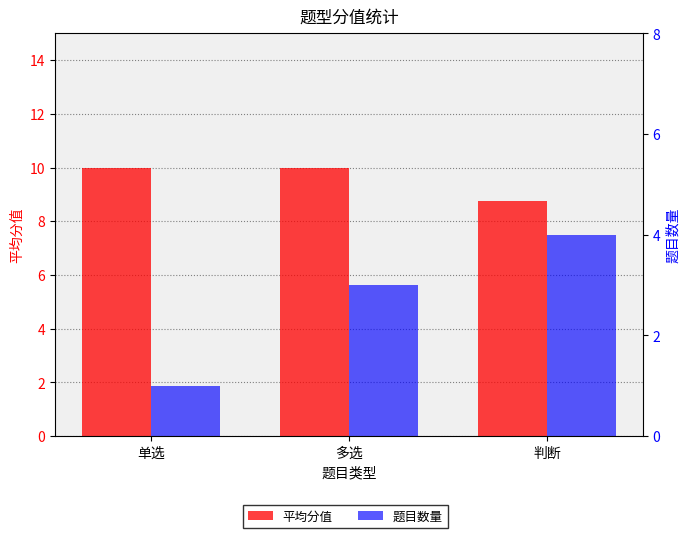

Reading right to left, transcribe all the data shown in this chart.

平均分值: 判断=8.8	多选=10.0	单选=10.0
题目数量: 判断=4.0	多选=3.0	单选=1.0